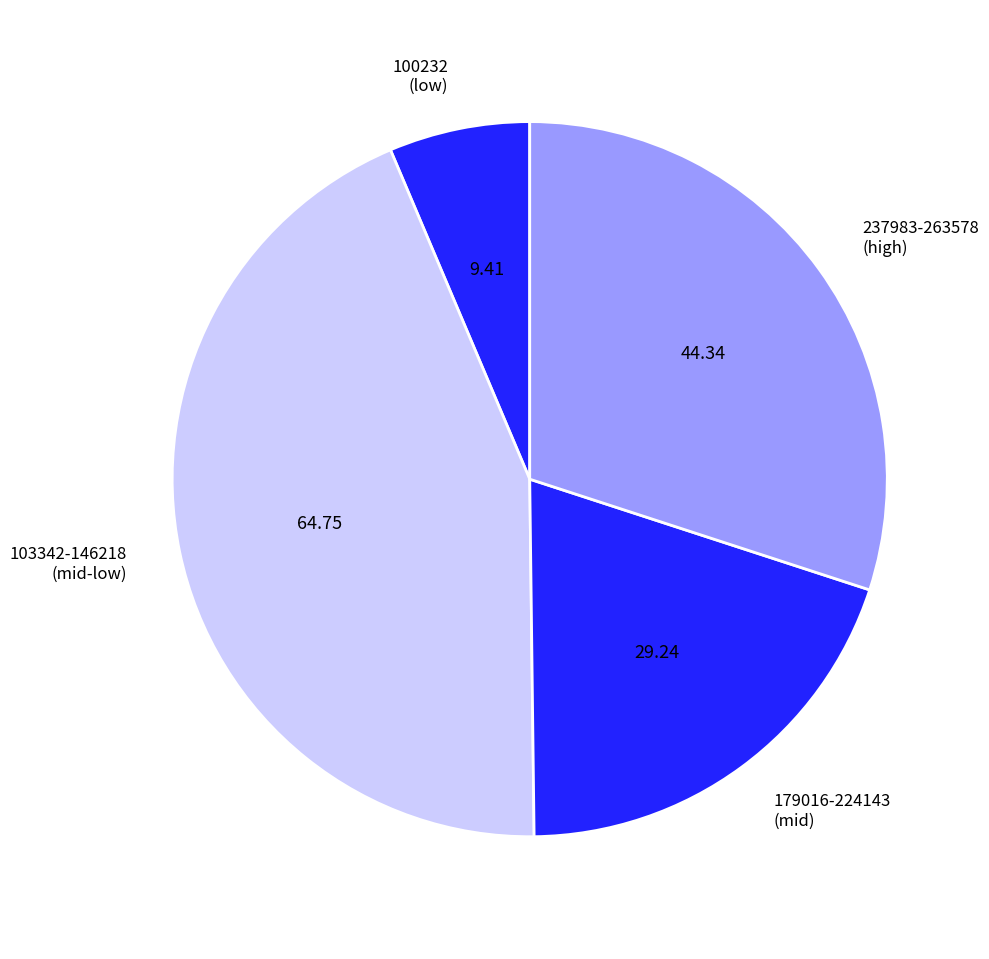

Rank the categories by value from lowest to highest.

100232 (low), 179016-224143 (mid), 237983-263578 (high), 103342-146218 (mid-low)